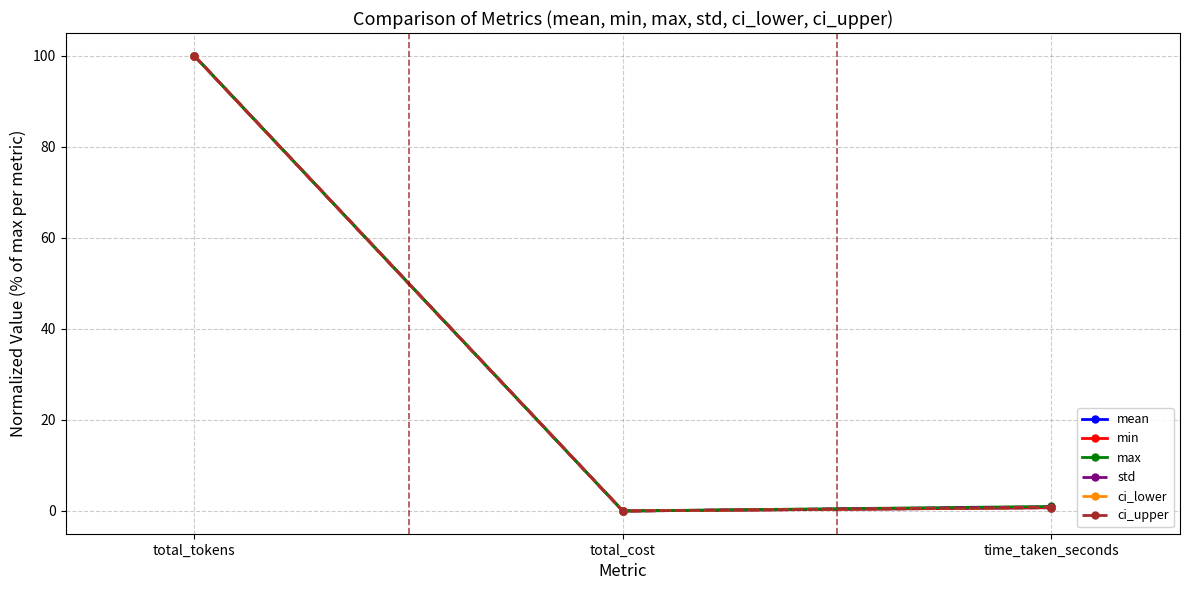

Is the value of mean at total_tokens greater than the value of max at time_taken_seconds?

Yes